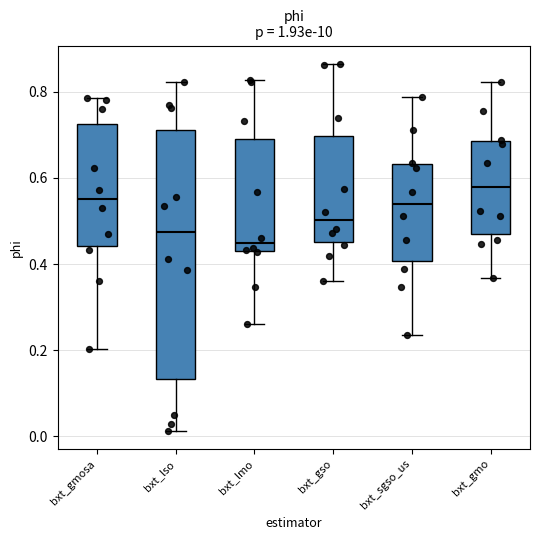

Reading left to right, read every box against the y-axis: the position of its median line, the range the box covers, and the ends of its whiskers. The values are not printed on the chart, so give them approximately, as read against the axis.

bxt_gmosa: median 0.56, box 0.44 to 0.72, whiskers 0.20 to 0.78
bxt_lso: median 0.48, box 0.14 to 0.72, whiskers 0.02 to 0.82
bxt_lmo: median 0.44 (just above the box's lower edge), box 0.44 to 0.70, whiskers 0.26 to 0.82
bxt_gso: median 0.50, box 0.46 to 0.70, whiskers 0.36 to 0.86
bxt_sgso_us: median 0.54, box 0.40 to 0.64, whiskers 0.24 to 0.78
bxt_gmo: median 0.58, box 0.48 to 0.68, whiskers 0.36 to 0.82